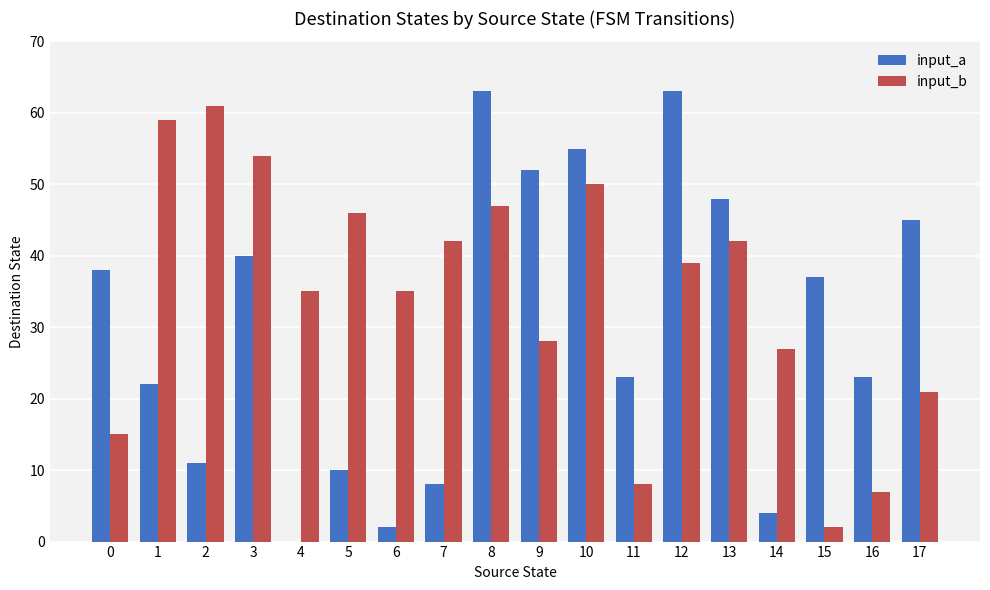

How many positive values does the input_a series have?

17